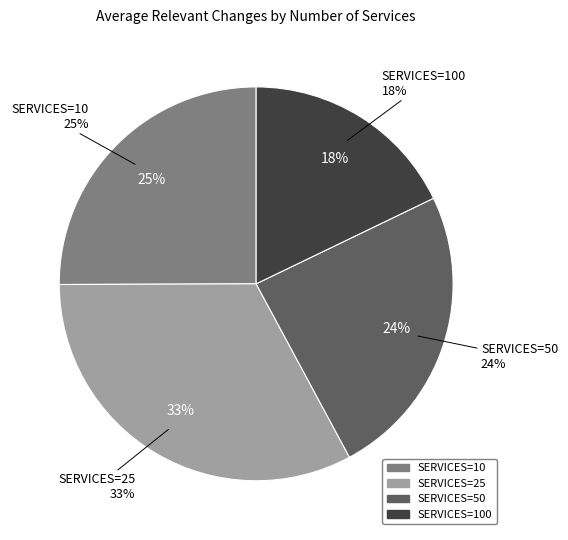

Combined, do 10 and 50 account for over 50%?

No